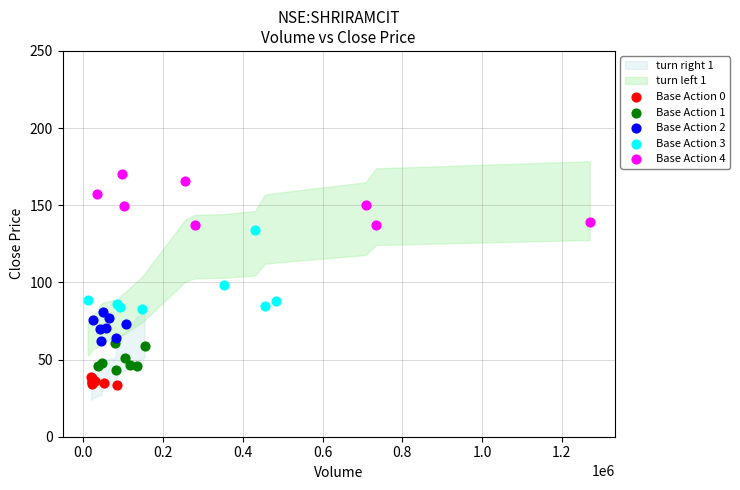

Which series has the widest spread of Y values?

Base Action 3